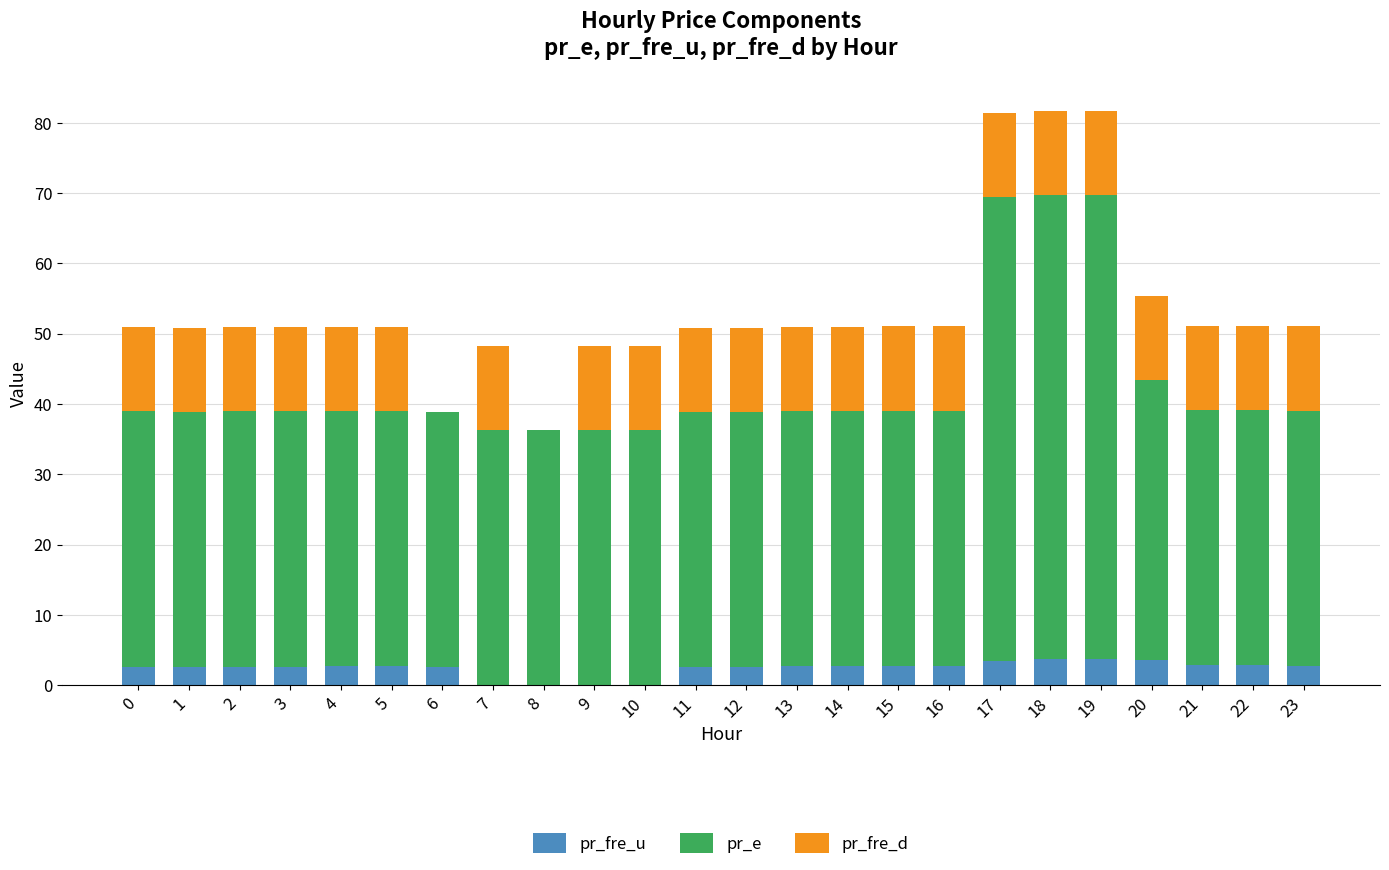

The pr_fre_u series shows 2.9 at 21. True or false?

True